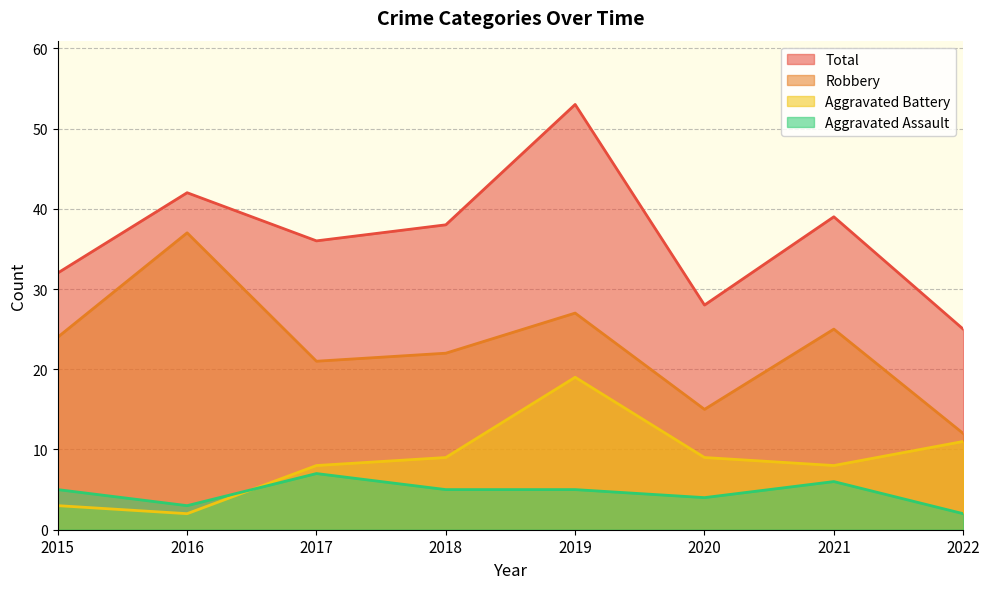

In Total, how many points are lower than both neighbors (excluding endpoints)?

2